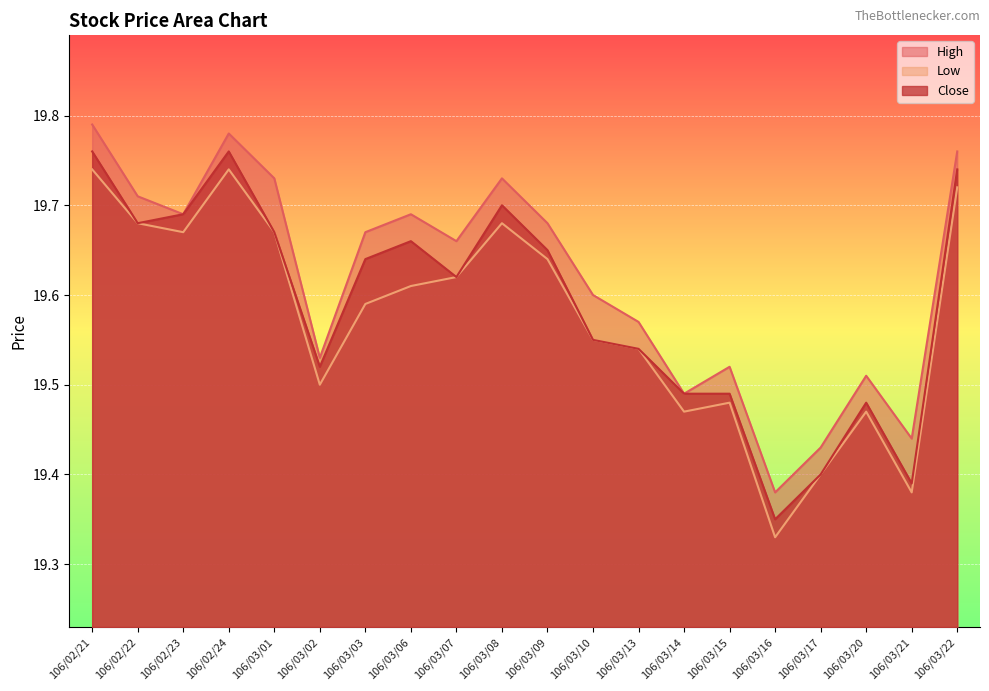

What is the minimum value for High?

19.4